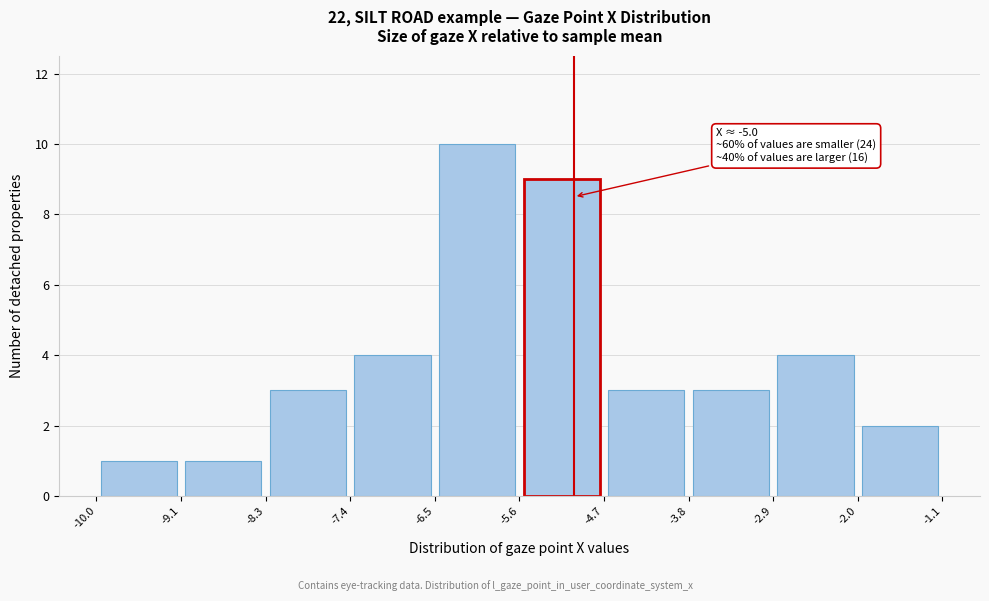

Which range on the x-axis has the tallest bar?

-6.5 to -5.6